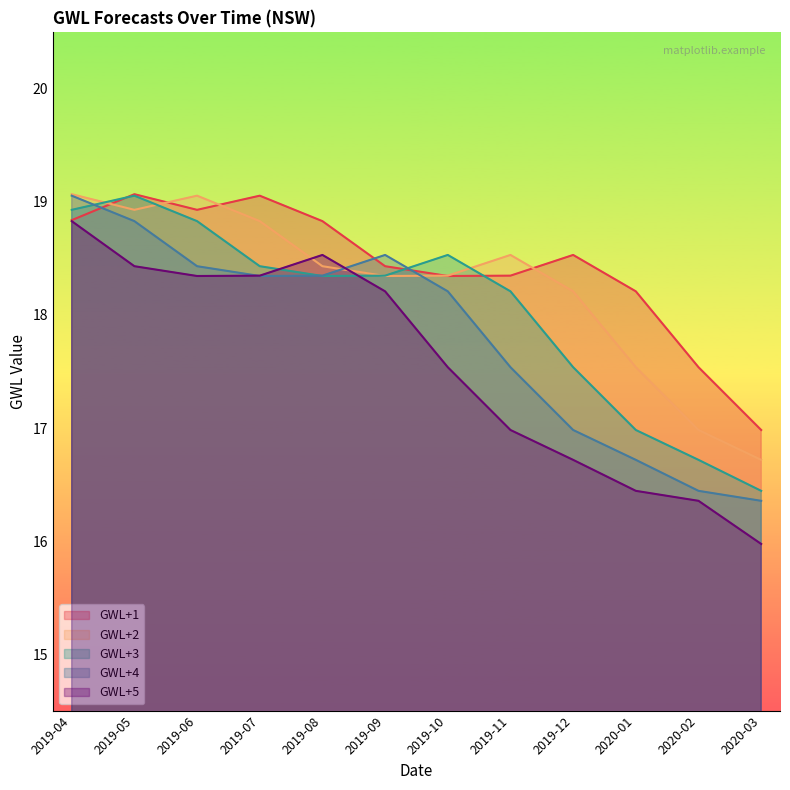

Between 2019-11 and 2019-10, which is larger?

2019-11